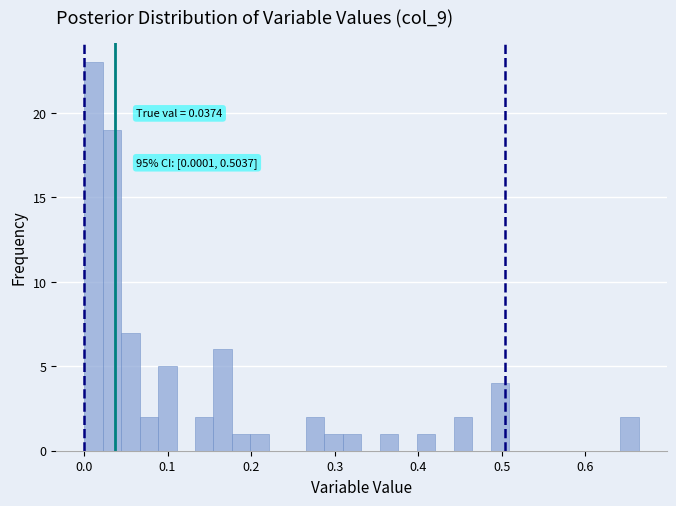

Around what value on the x-axis is the tallest bar? Give the approximate position of its centre, as read against the axis.

0.01